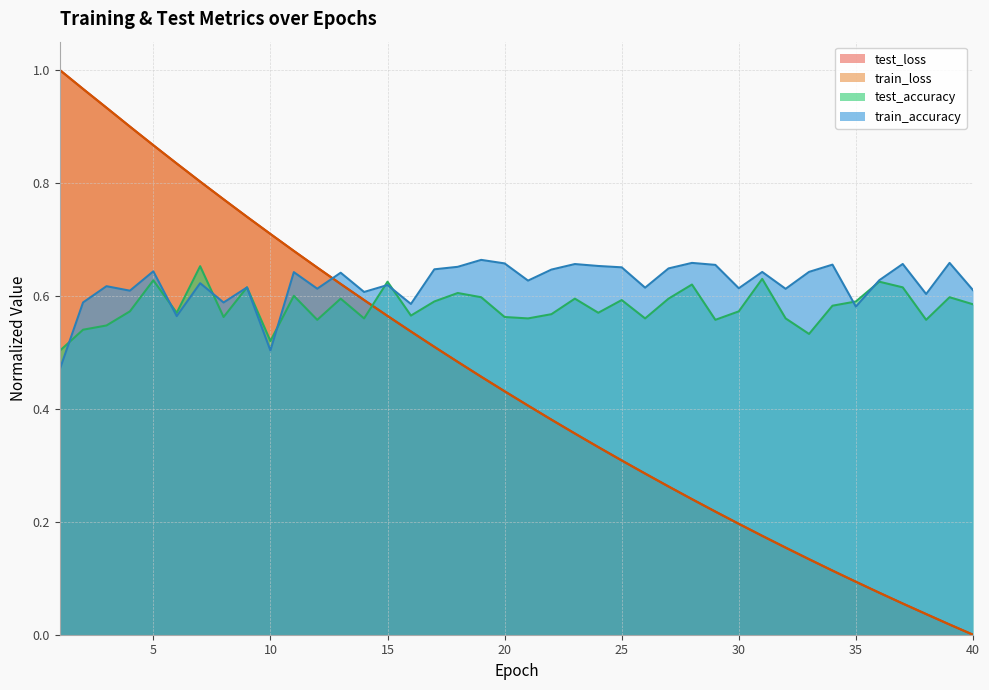

How many lines are shown in the chart?

4